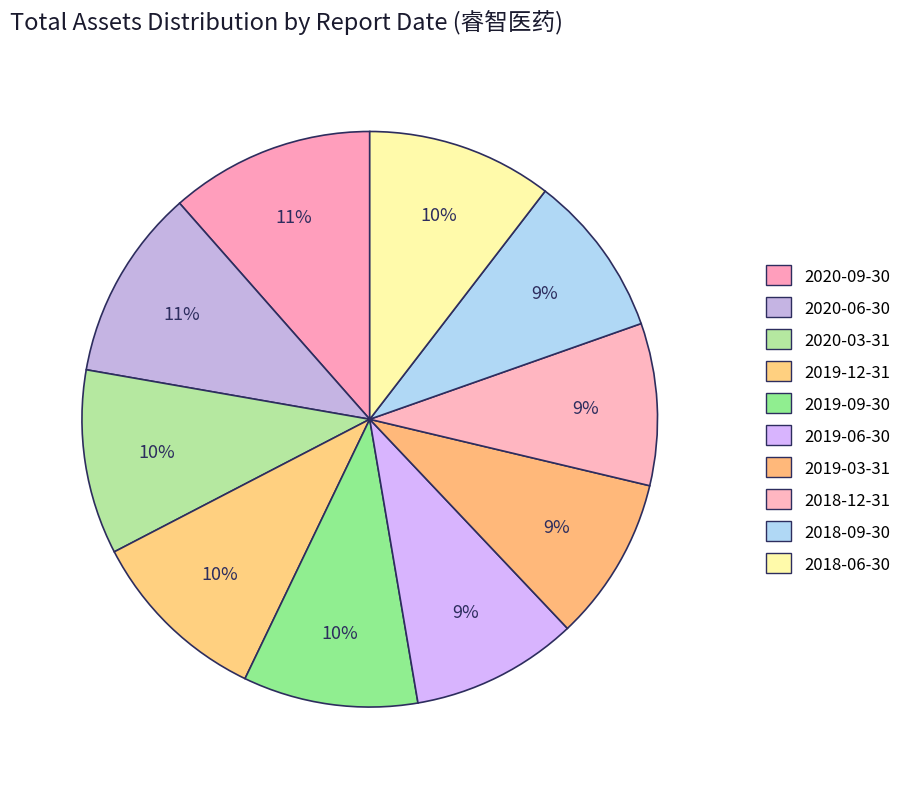

True or false: 2019-09-30 accounts for 10% of the total.

True